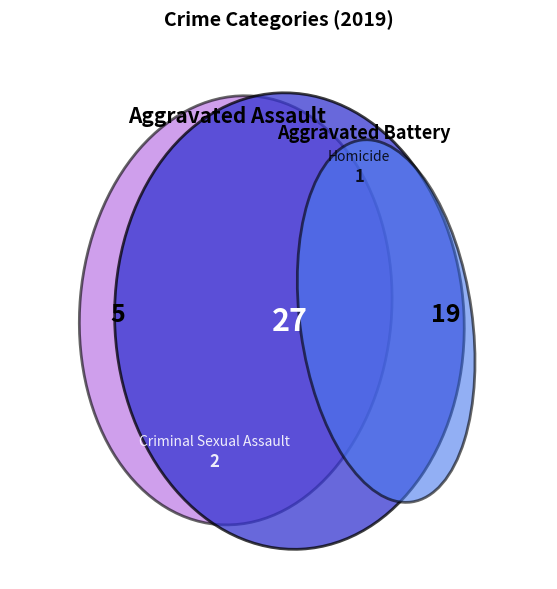

Is there any slice that represents more than half of the pie?

No